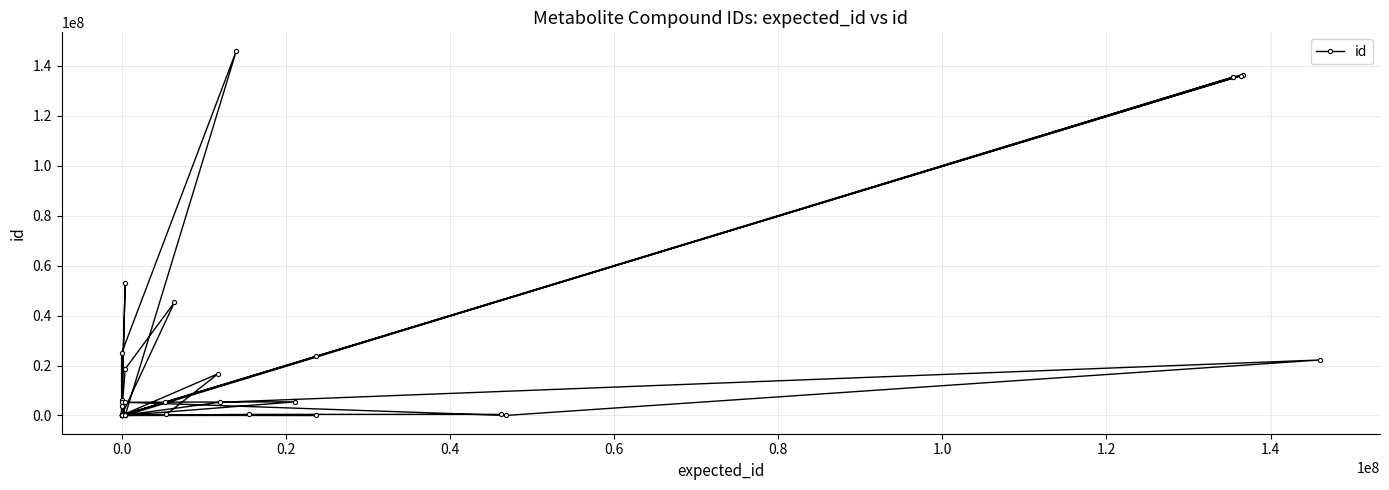

What is the difference between the maximum and minimum values?

146037020